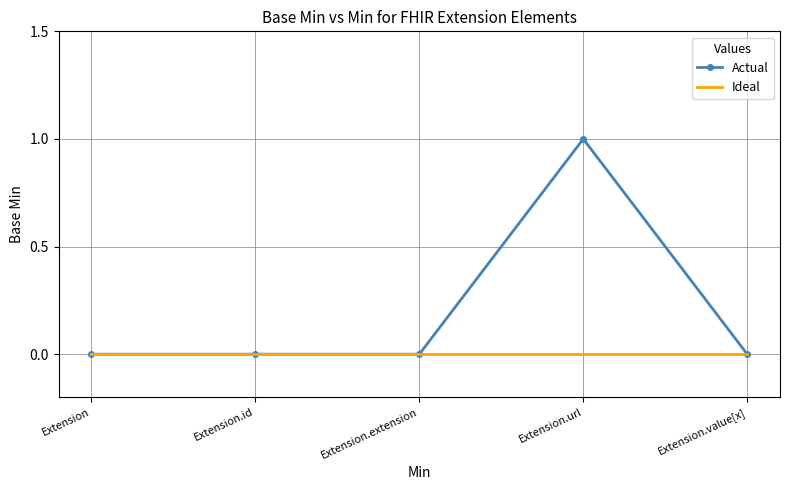

The value of Ideal at Extension.value[x] is 0. True or false?

True